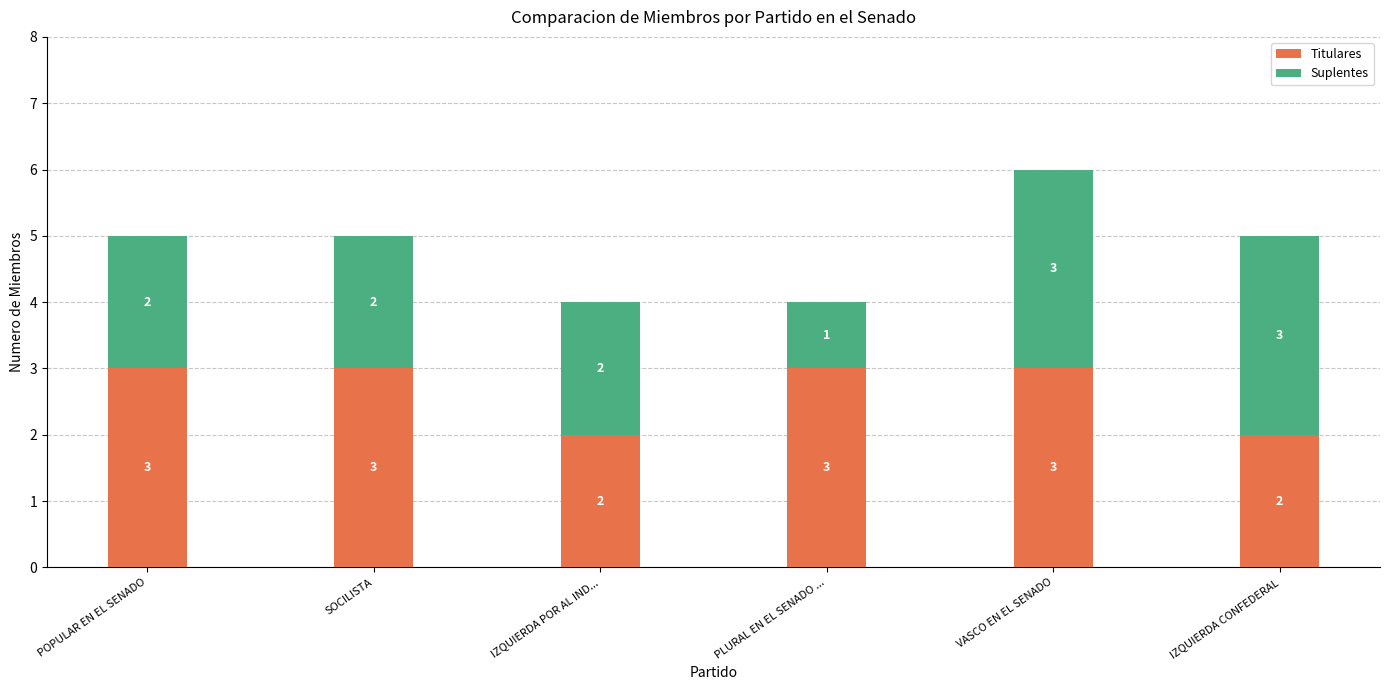

The value of Titulares at IZQUIERDA POR AL IND... is 2. True or false?

True